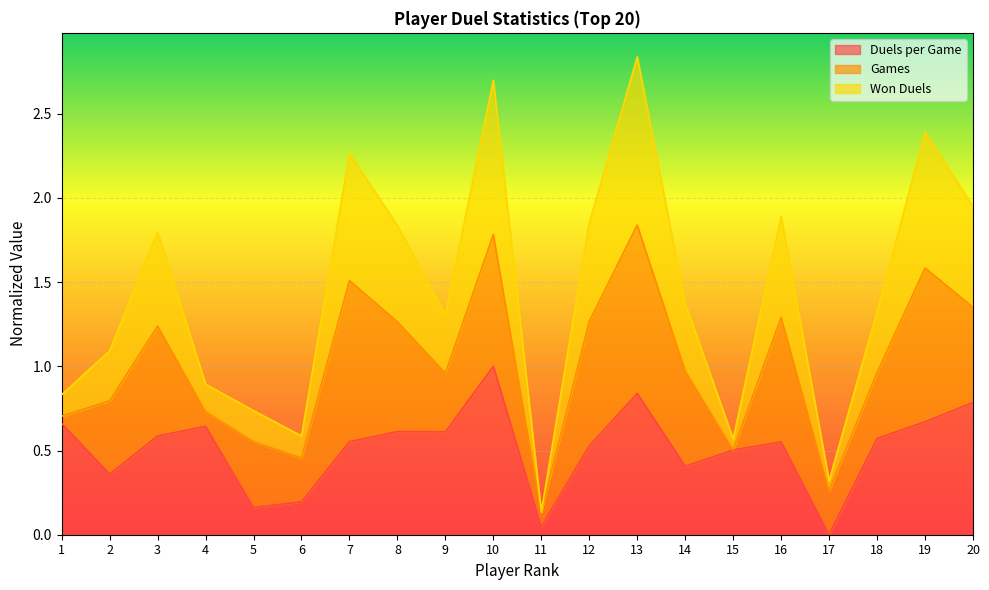

True or false: Duels per Game has a value of 0.3 at 3.

False